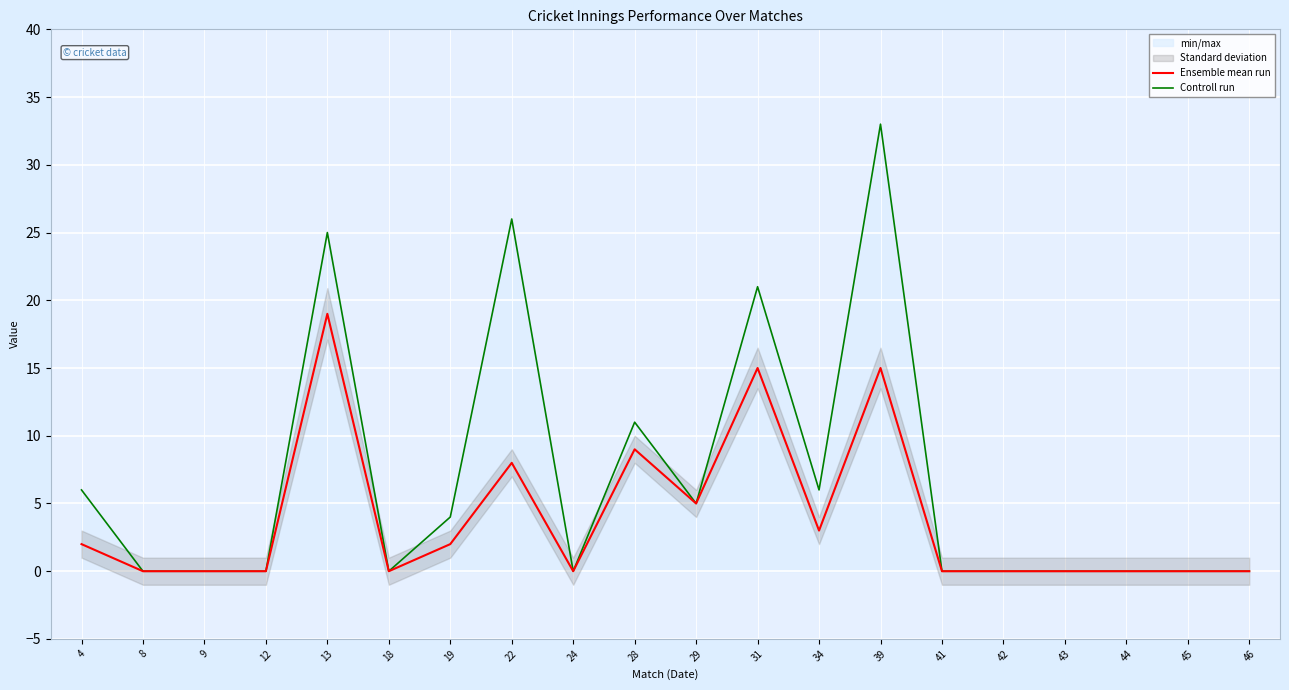

What is the value of the Ensemble mean run point at the 7th from the left?

2